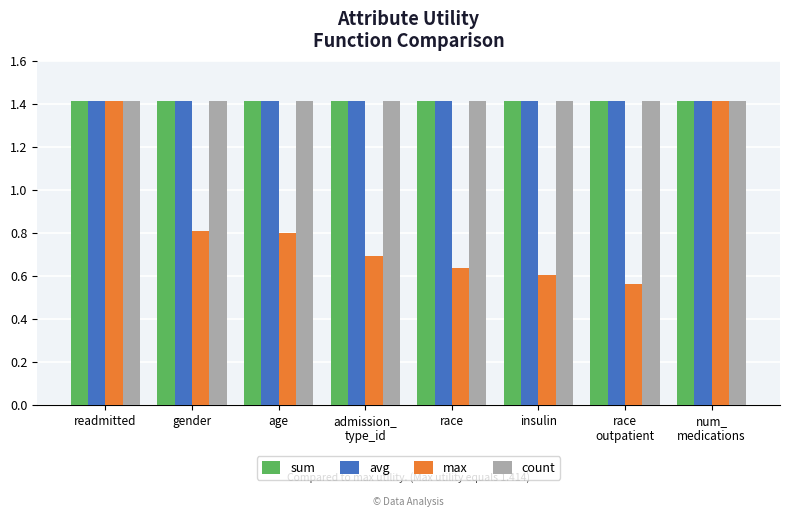

What is the total value across all series at race?

4.9